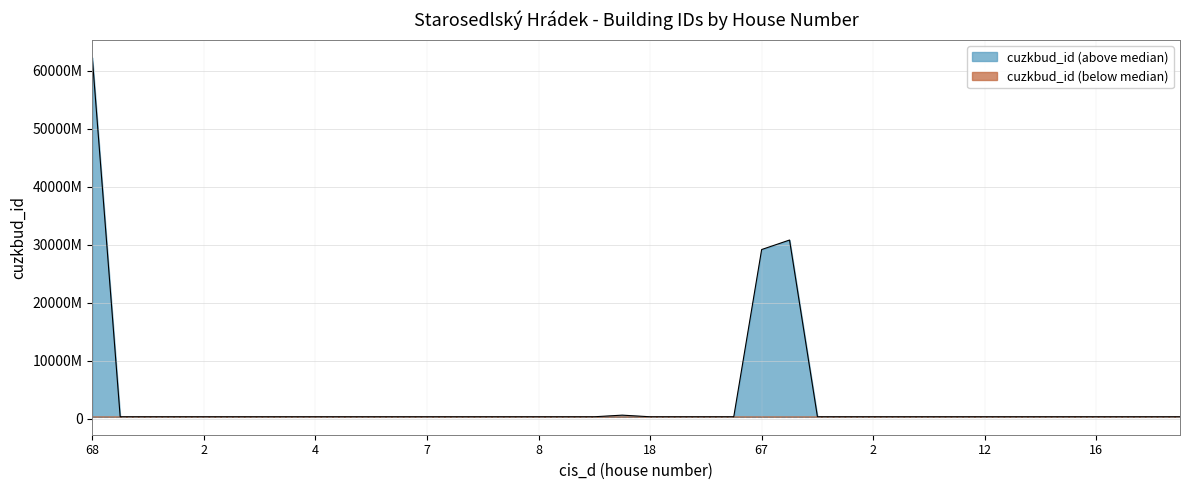

How many interior local valleys (lower than both neighbors) does the data have?

11